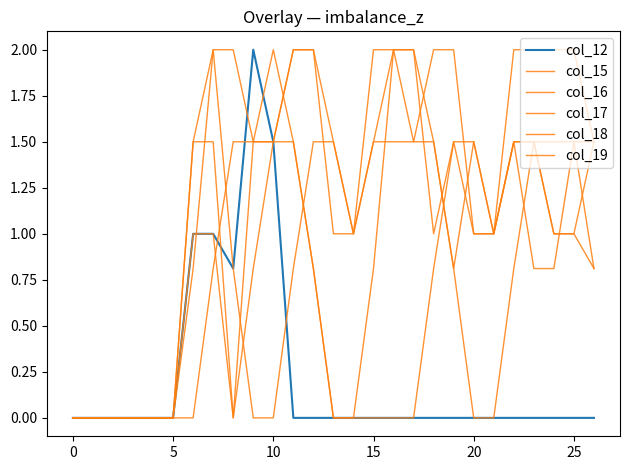

Is this an area chart (filled region under the line)?

No